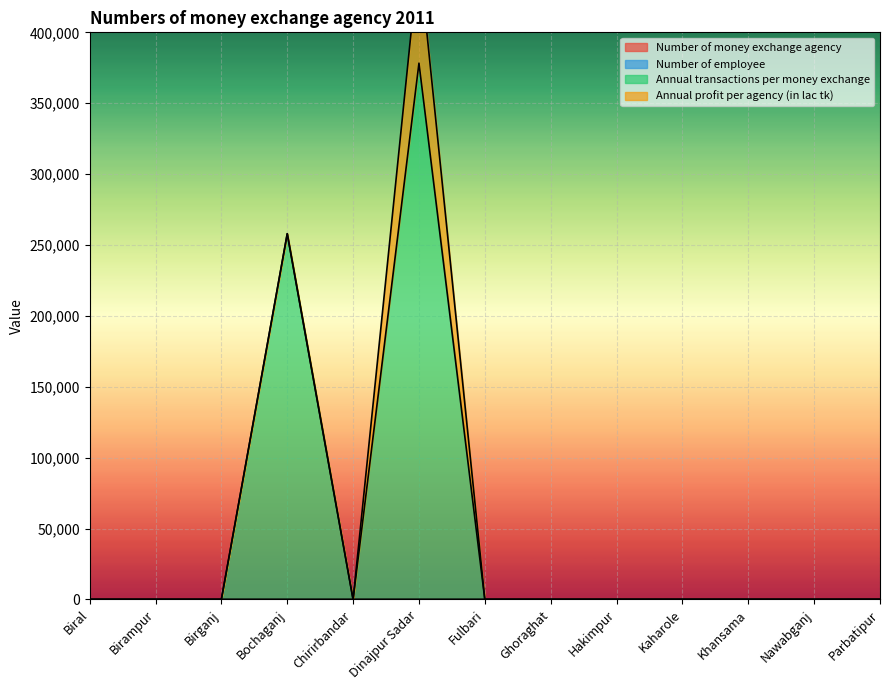

At which category is the sum across all series the highest?

Dinajpur Sadar